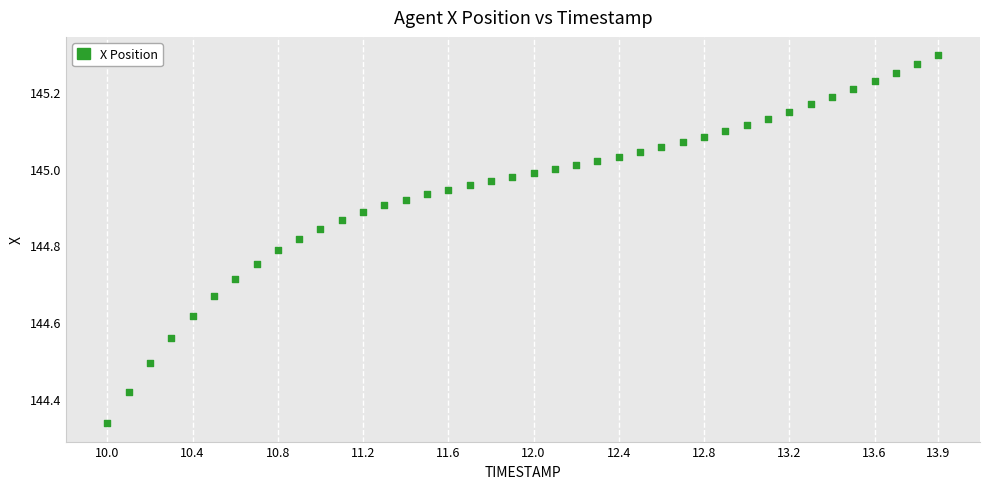

What is the range of Y values (max minus min)?

1.0